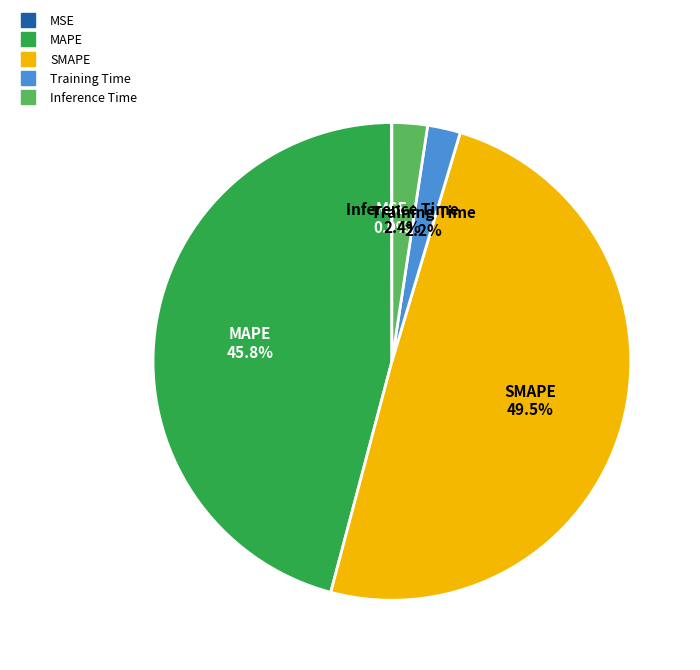

Which slice is the largest?

SMAPE